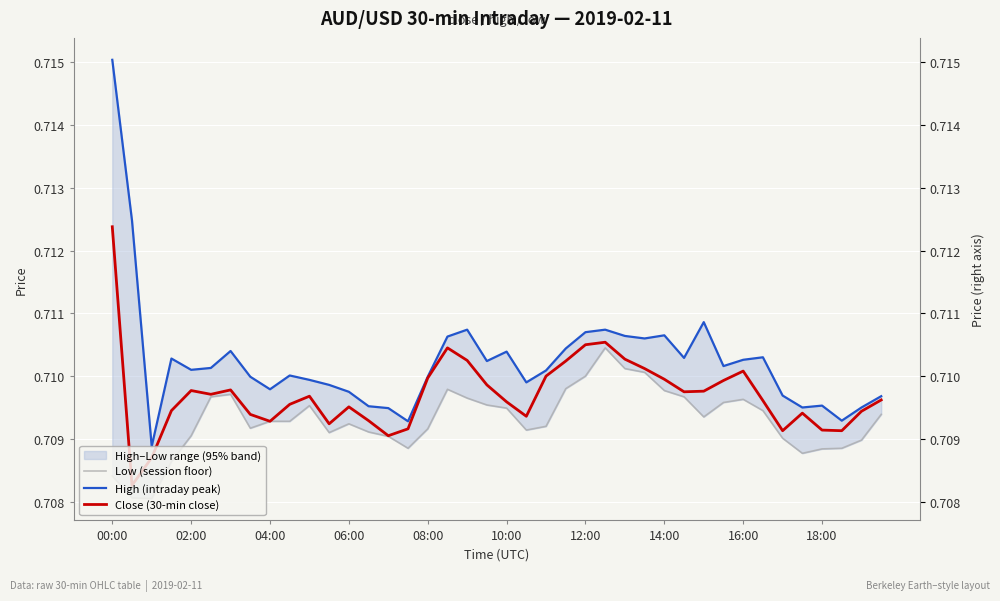

What is the value of the High (intraday peak) point at the 17th from the left?

0.7